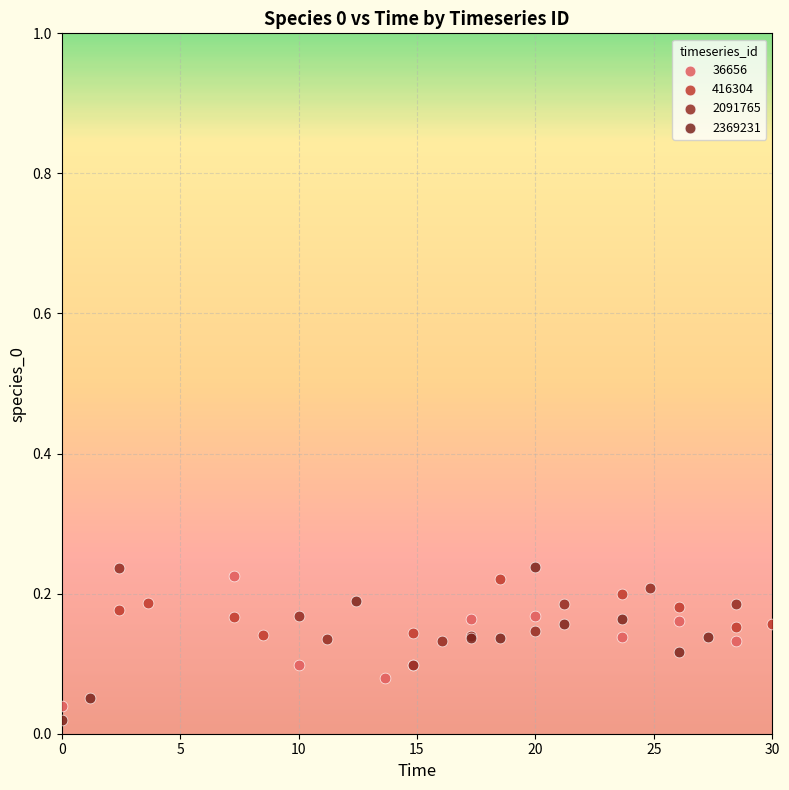

Which series reaches the minimum Y coordinate?

2369231